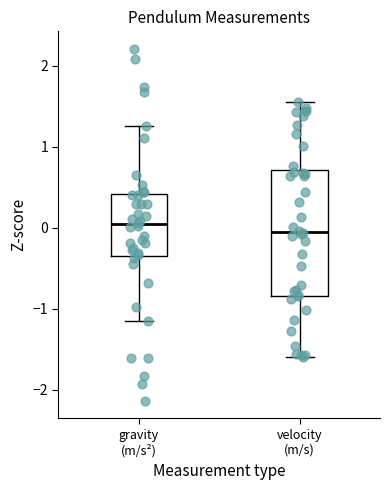

Reading left to right, transcribe this box plot: for each box, give where its median line is, the range the box spans, and where its two whiskers end, as read against the y-axis. The values are not printed on the chart, so give them approximately, as read against the axis.

gravity (m/s²): median 0.0, box -0.3 to 0.4, whiskers -1.1 to 1.3
velocity (m/s): median -0.1, box -0.8 to 0.7, whiskers -1.6 to 1.5